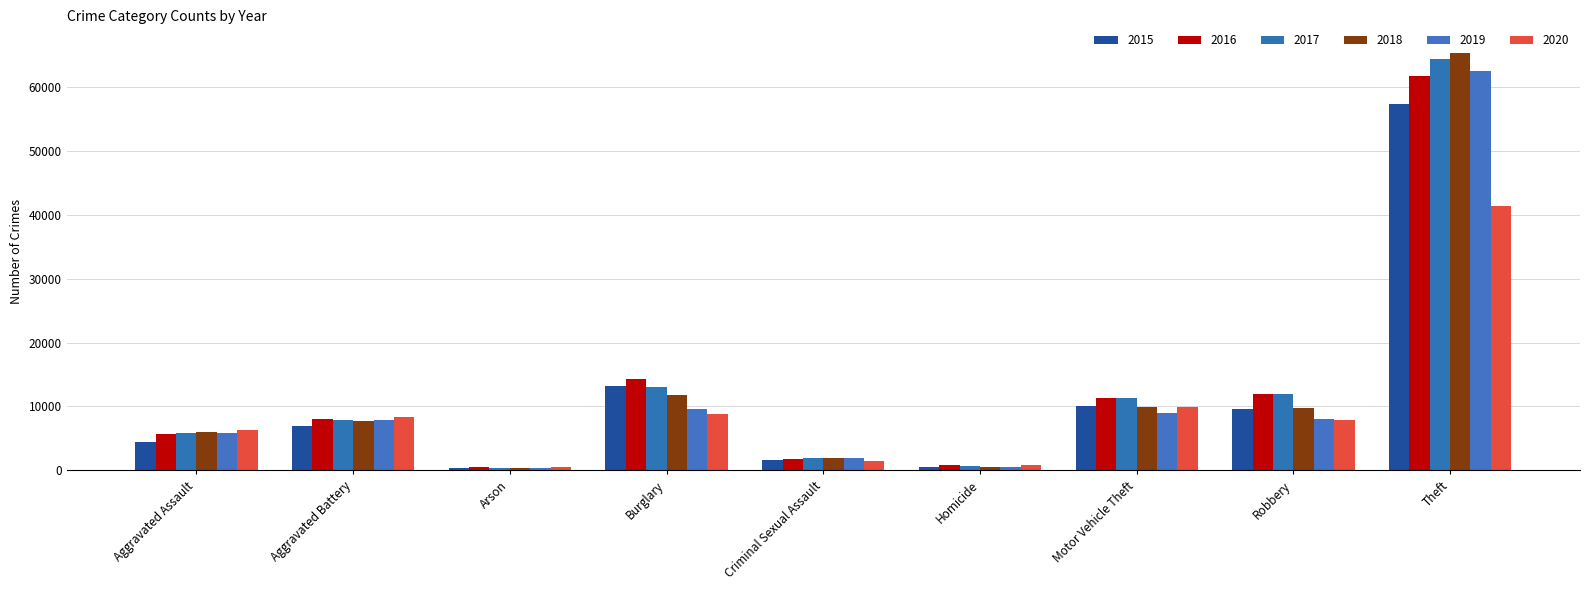

Reading left to right, extract all data points from this chart.

2015: Aggravated Assault=4480	Aggravated Battery=7018	Arson=448	Burglary=13184	Criminal Sexual Assault=1660	Homicide=496	Motor Vehicle Theft=10068	Robbery=9638	Theft=57350
2016: Aggravated Assault=5712	Aggravated Battery=8085	Arson=515	Burglary=14289	Criminal Sexual Assault=1816	Homicide=786	Motor Vehicle Theft=11286	Robbery=11960	Theft=61618
2017: Aggravated Assault=5793	Aggravated Battery=7845	Arson=444	Burglary=13001	Criminal Sexual Assault=1934	Homicide=672	Motor Vehicle Theft=11380	Robbery=11880	Theft=64380
2018: Aggravated Assault=6001	Aggravated Battery=7735	Arson=373	Burglary=11746	Criminal Sexual Assault=1969	Homicide=589	Motor Vehicle Theft=9983	Robbery=9679	Theft=65282
2019: Aggravated Assault=5840	Aggravated Battery=7857	Arson=376	Burglary=9639	Criminal Sexual Assault=1866	Homicide=498	Motor Vehicle Theft=8978	Robbery=7994	Theft=62480
2020: Aggravated Assault=6263	Aggravated Battery=8319	Arson=589	Burglary=8754	Criminal Sexual Assault=1444	Homicide=787	Motor Vehicle Theft=9955	Robbery=7855	Theft=41304